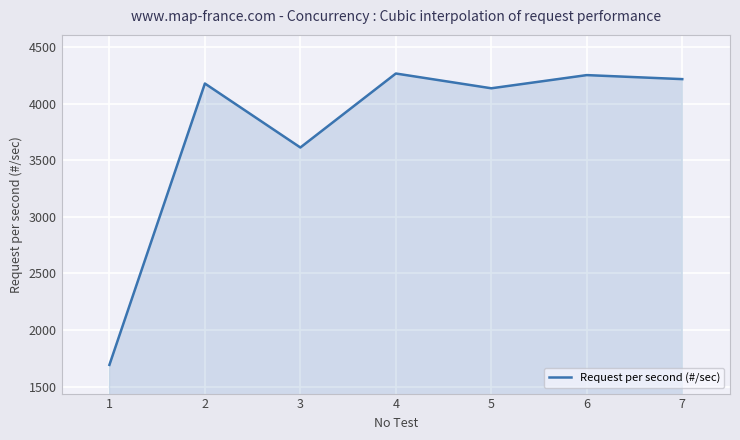

True or false: the data shows 1691.7 at 1.

True